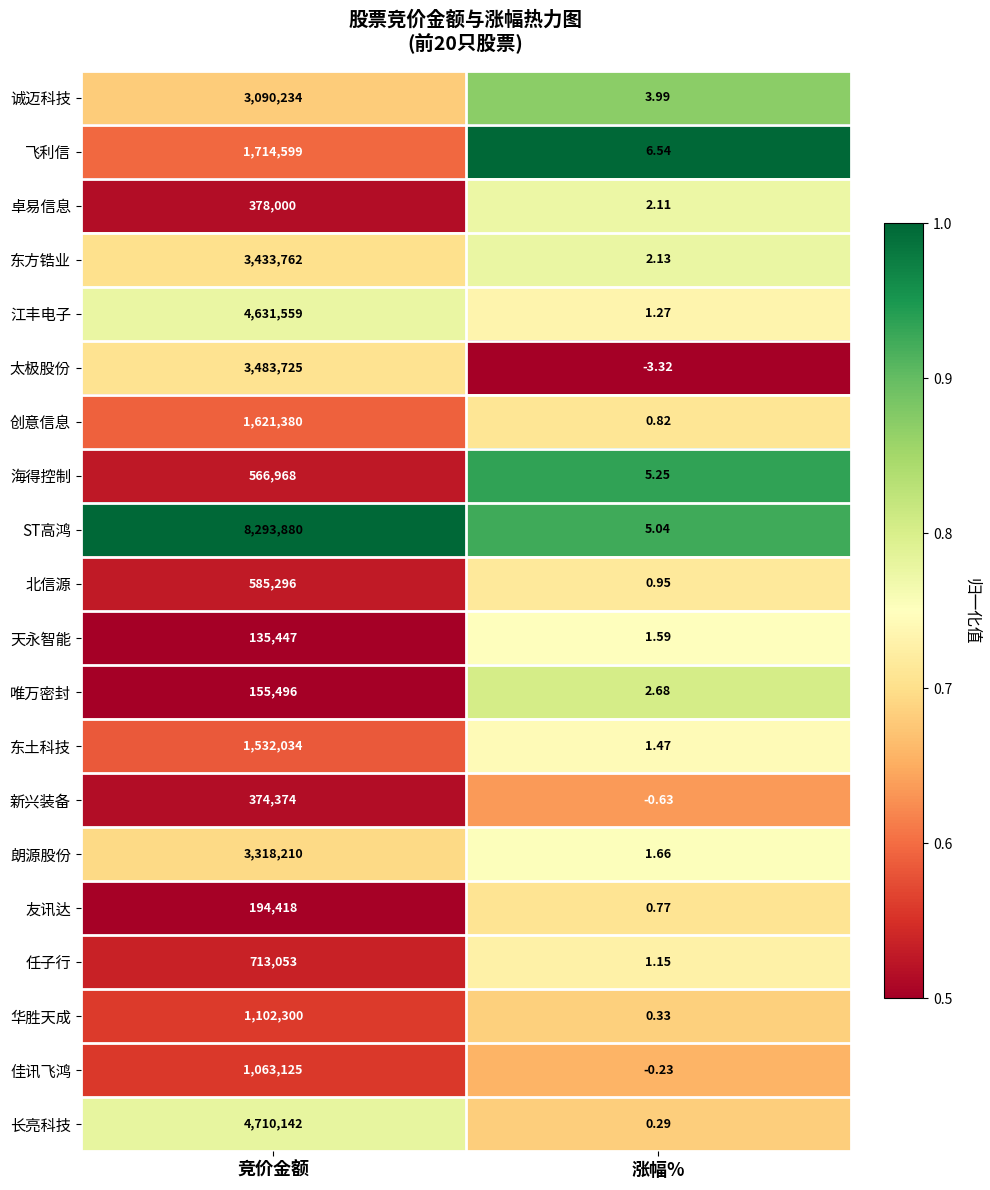

At which category does the chart reach its minimum across all series?

涨幅%